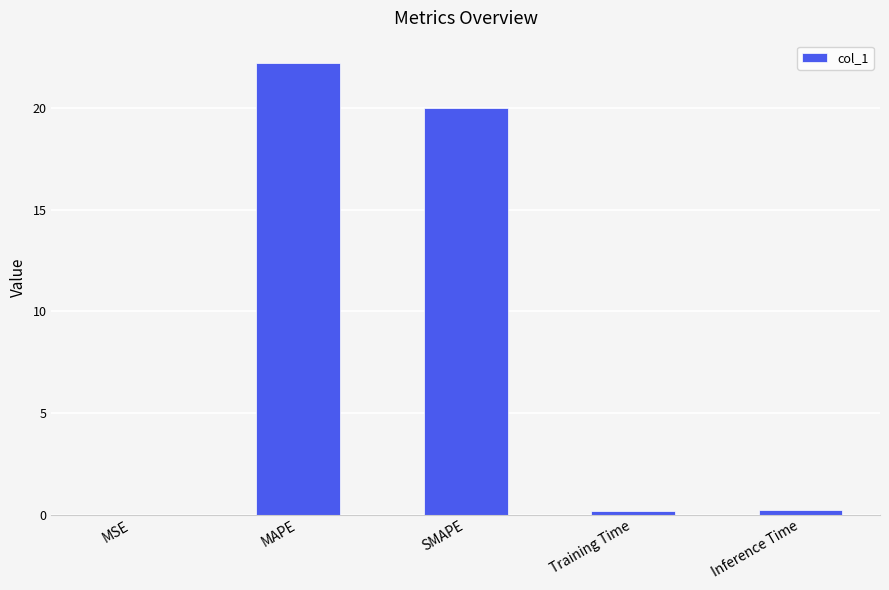

What is the greatest value displayed?

22.2